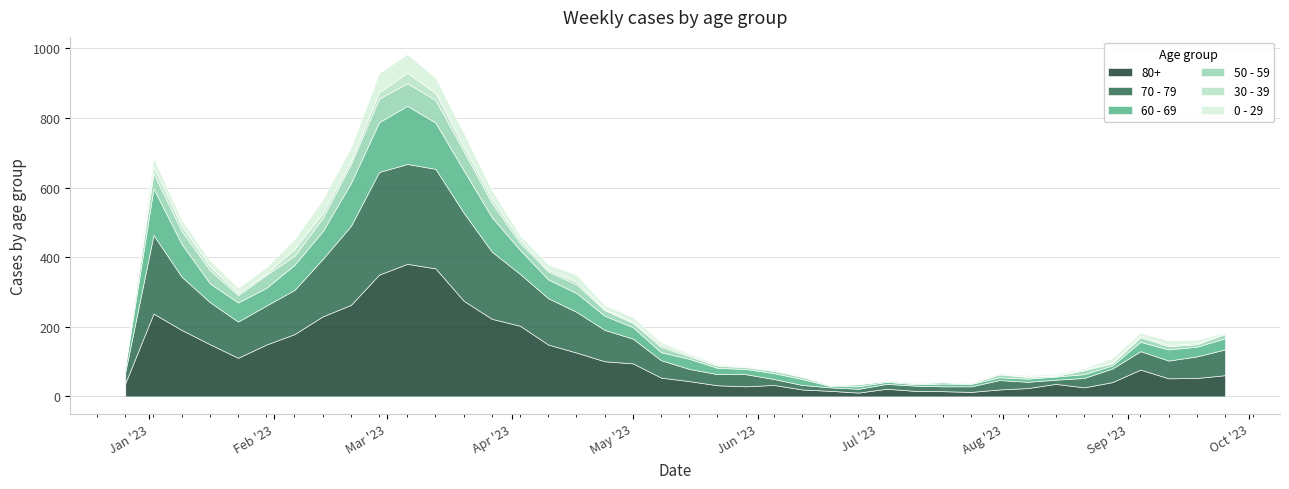

Reading left to right, list all the values displayed in this chart.

80+: 38	238	191	150	111	149	179	230	263	350	381	368	275	223	203	149	126	101	95	54	44	32	29	33	20	16	11	22	16	15	13	20	24	36	26	41	77	52	53	61
70 - 79: 32	226	153	121	104	112	127	165	227	295	287	286	253	193	149	133	117	90	71	50	35	32	35	17	13	10	11	14	15	14	16	27	18	12	27	39	53	51	62	74
60 - 69: 16	134	94	54	55	51	72	80	123	143	167	133	122	99	69	54	54	41	33	23	29	18	15	17	17	4	7	6	4	8	7	8	9	9	11	9	27	32	28	32
50 - 59: 5	44	37	38	21	37	26	38	55	68	65	65	55	41	20	23	25	16	12	15	7	6	5	6	6	2	6	3	3	4	2	8	5	2	11	6	13	9	7	12
30 - 39: 5	18	15	11	6	4	20	14	10	18	30	20	13	12	9	5	8	3	4	6	4	3	2	3	2	1	1	0	2	0	1	3	1	2	3	3	4	4	3	3
0 - 29: 4	26	17	17	15	18	28	39	38	55	54	44	40	24	13	15	20	11	13	8	4	3	2	1	2	1	1	3	2	2	2	2	4	4	3	12	9	13	9	3